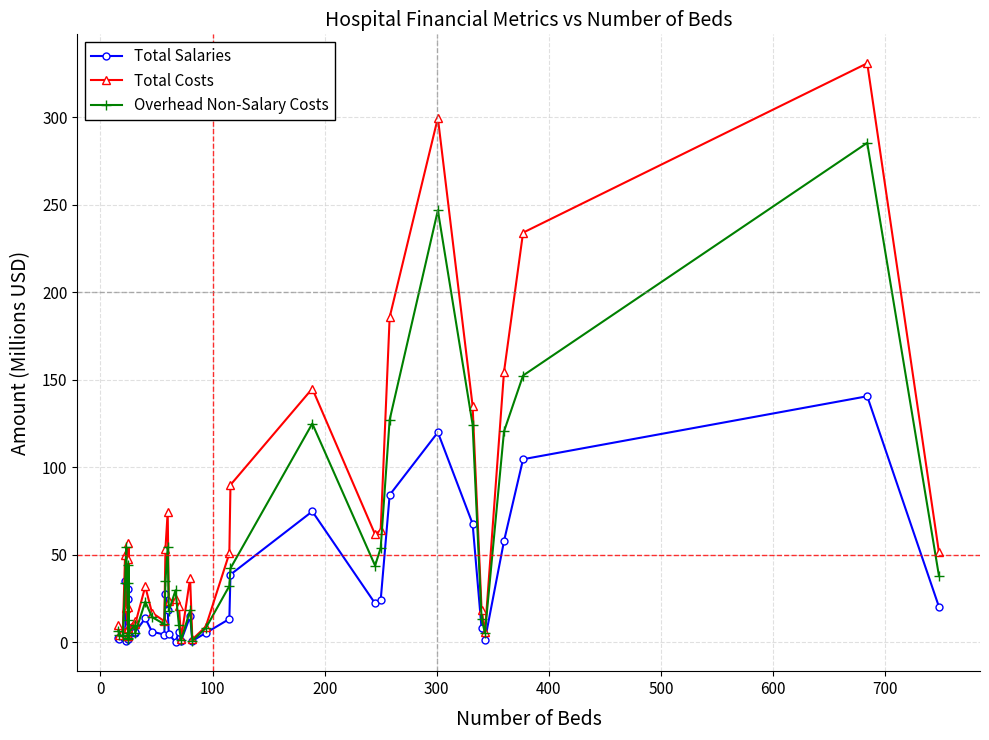

In Total Salaries, how many points are lower than both neighbors (excluding endpoints)?

10